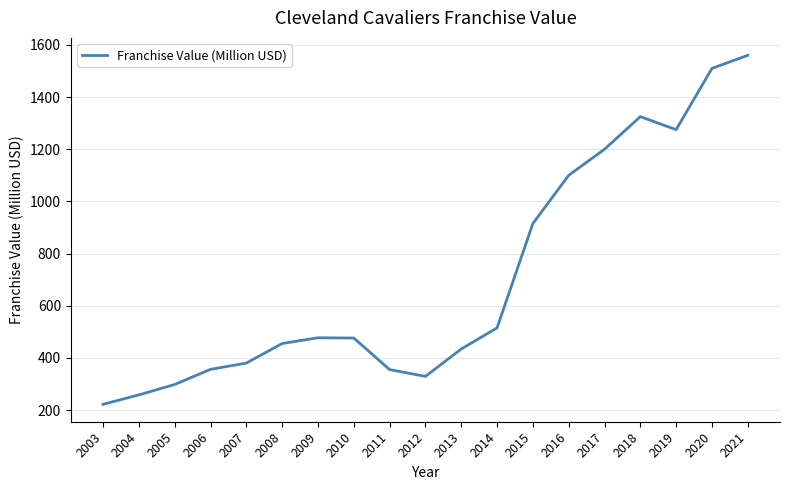

The chart shows a value of 1560 at 2021. True or false?

True